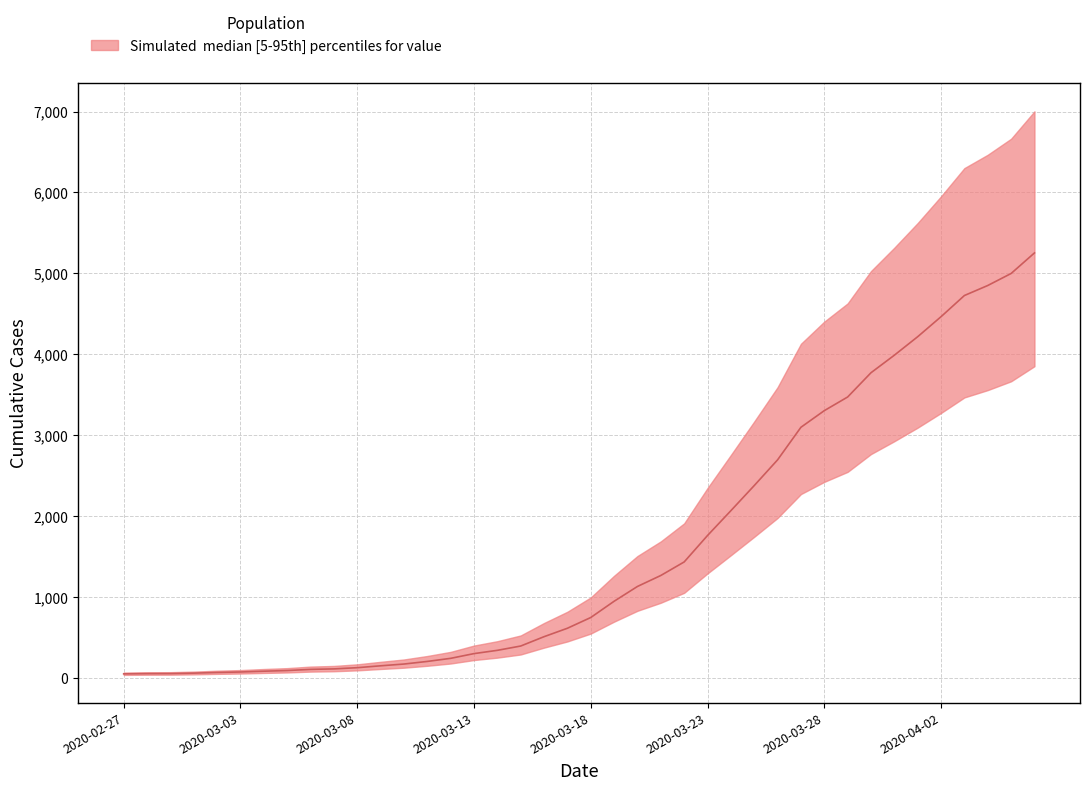

List the labels in order of value, smallest first.

2020-02-27, 2020-02-28, 2020-02-29, 2020-03-01, 2020-03-02, 2020-03-03, 2020-03-04, 2020-03-05, 2020-03-06, 2020-03-07, 2020-03-08, 2020-03-09, 2020-03-10, 2020-03-11, 2020-03-12, 2020-03-13, 2020-03-14, 2020-03-15, 2020-03-16, 2020-03-17, 2020-03-18, 2020-03-19, 2020-03-20, 2020-03-21, 2020-03-22, 2020-03-23, 2020-03-24, 2020-03-25, 2020-03-26, 2020-03-27, 2020-03-28, 2020-03-29, 2020-03-30, 2020-03-31, 2020-04-01, 2020-04-02, 2020-04-03, 2020-04-04, 2020-04-05, 2020-04-06